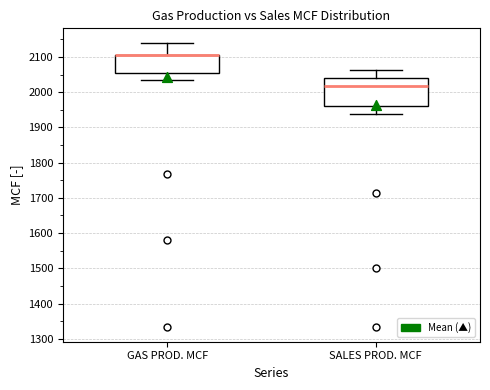

Which box is the tallest, from its lower edge to its upper edge?

SALES PROD. MCF